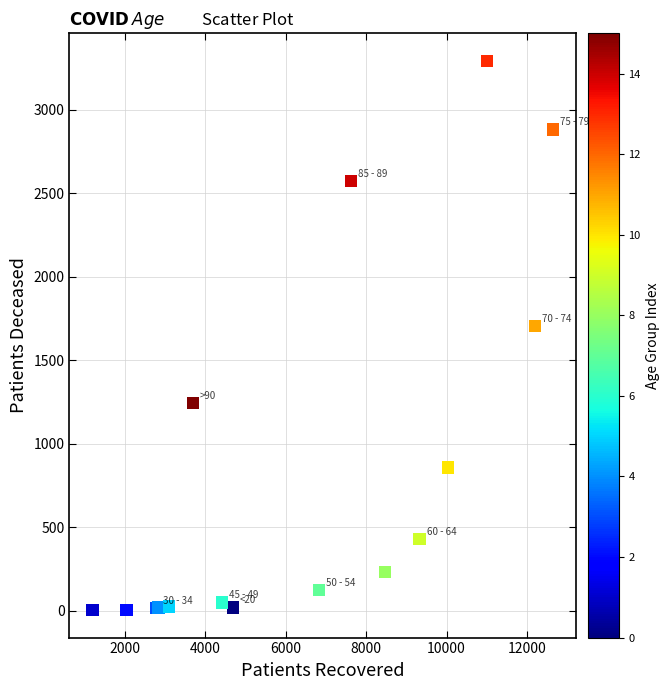

What Y value in the scatter plot is closest to 1648?

1703